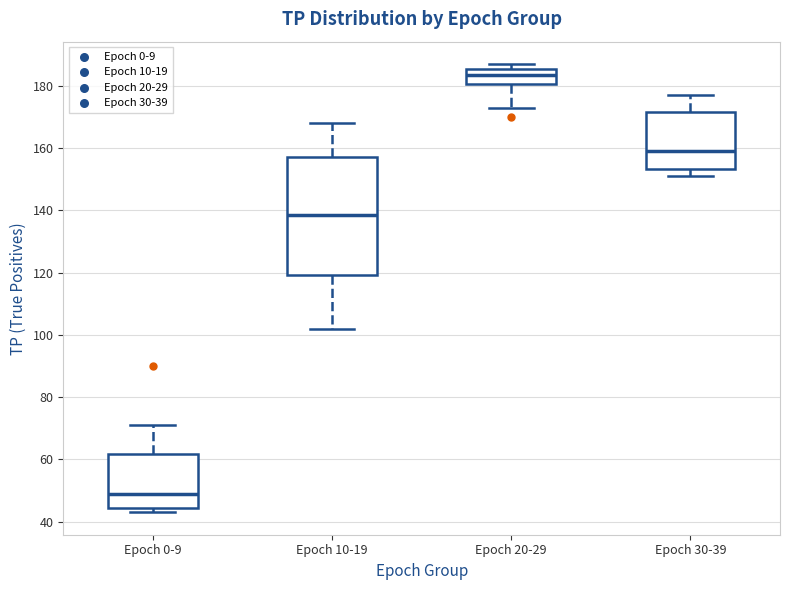

Reading left to right, read every box against the y-axis: the position of its median line, the range the box covers, and the ends of its whiskers. The values are not printed on the chart, so give them approximately, as read against the axis.

Epoch 0-9: median 50, box 44 to 62, whiskers 44 (just below the box's lower edge) to 72
Epoch 10-19: median 138, box 120 to 158, whiskers 102 to 168
Epoch 20-29: median 184, box 180 to 186, whiskers 174 to 188
Epoch 30-39: median 160, box 154 to 172, whiskers 152 to 178